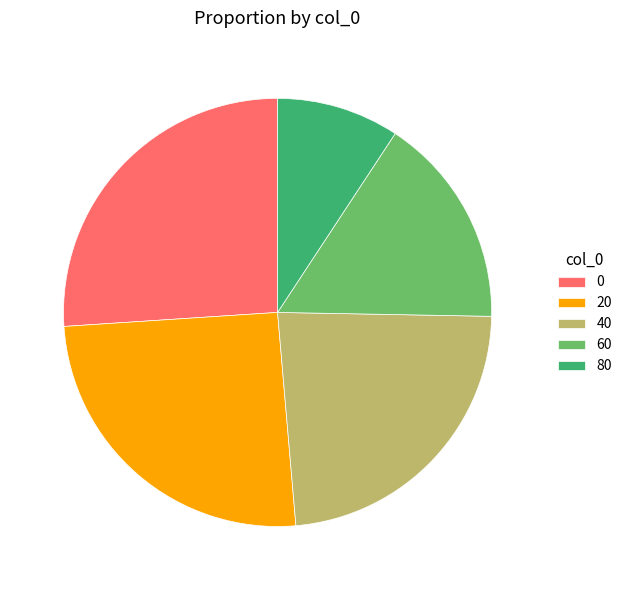

Count the number of slices in the pie.

5